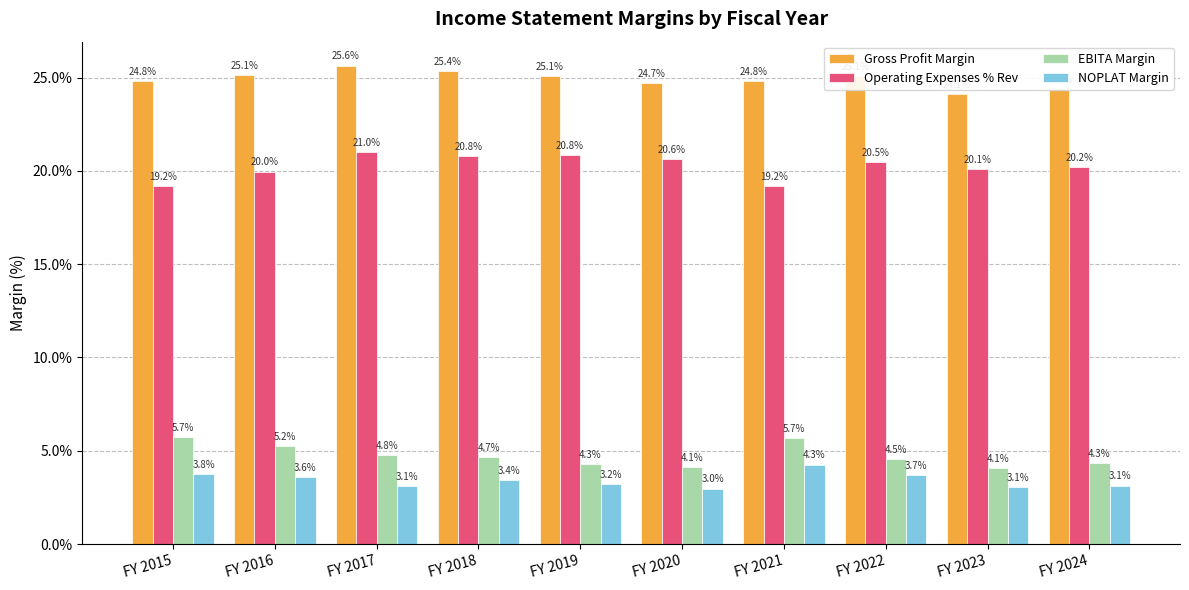

Are the bars horizontal?

No